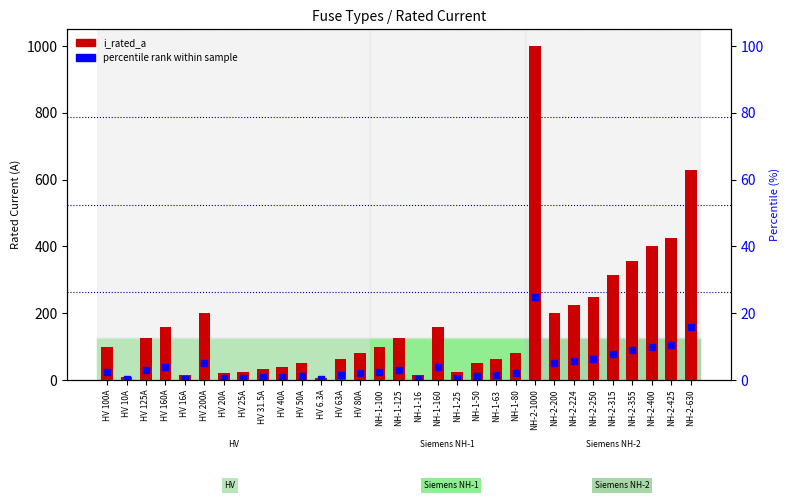

Reading right to left, extract all data points from this chart.

NH-2-630=630.0	NH-2-425=425.0	NH-2-400=400.0	NH-2-355=355.0	NH-2-315=315.0	NH-2-250=250.0	NH-2-224=224.0	NH-2-200=200.0	NH-2-1000=1000.0	NH-1-80=80.0	NH-1-63=63.0	NH-1-50=50.0	NH-1-25=25.0	NH-1-160=160.0	NH-1-16=16.0	NH-1-125=125.0	NH-1-100=100.0	HV 80A=80.0	HV 63A=63.0	HV 6.3A=6.3	HV 50A=50.0	HV 40A=40.0	HV 31.5A=31.5	HV 25A=25.0	HV 20A=20.0	HV 200A=200.0	HV 16A=16.0	HV 160A=160.0	HV 125A=125.0	HV 10A=10.0	HV 100A=100.0